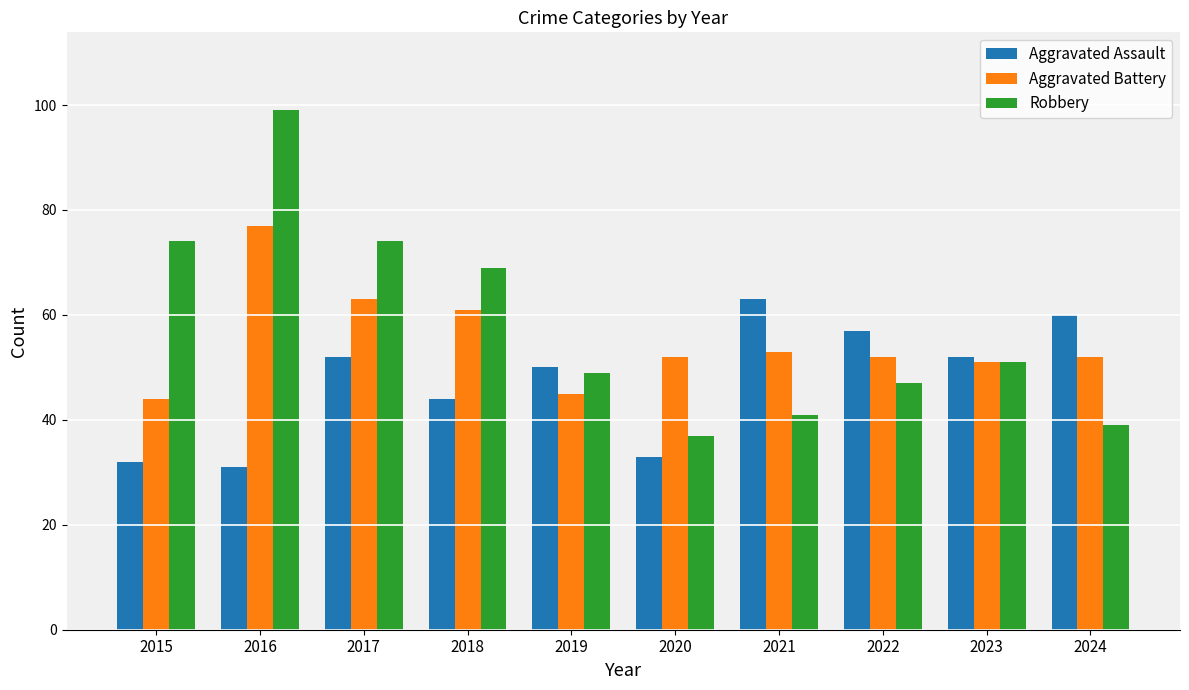

How many categories are shown in the chart?

10